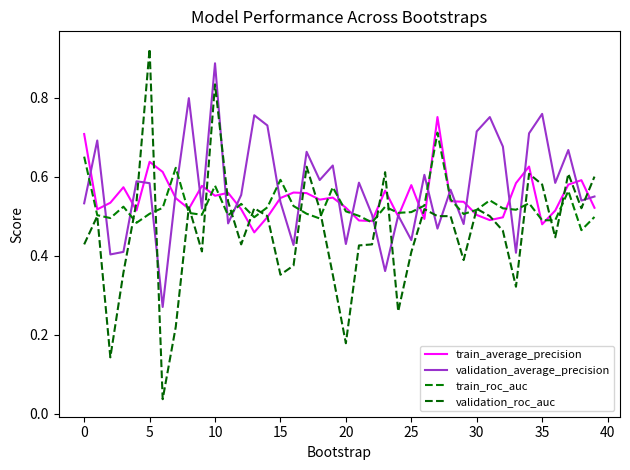

In validation_roc_auc, how many points are lower than both neighbors (excluding endpoints)?

11